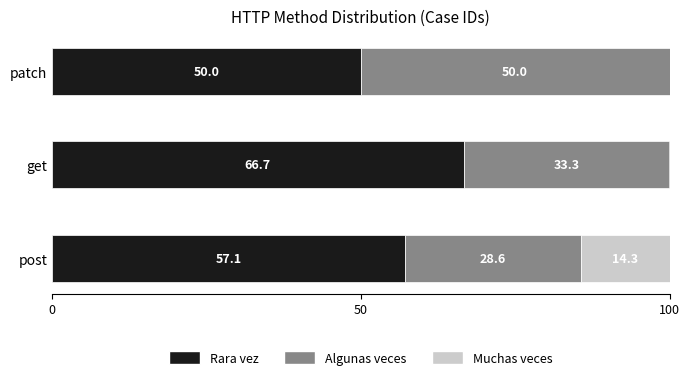

Is it true that Rara vez equals 57.1 at post?

True